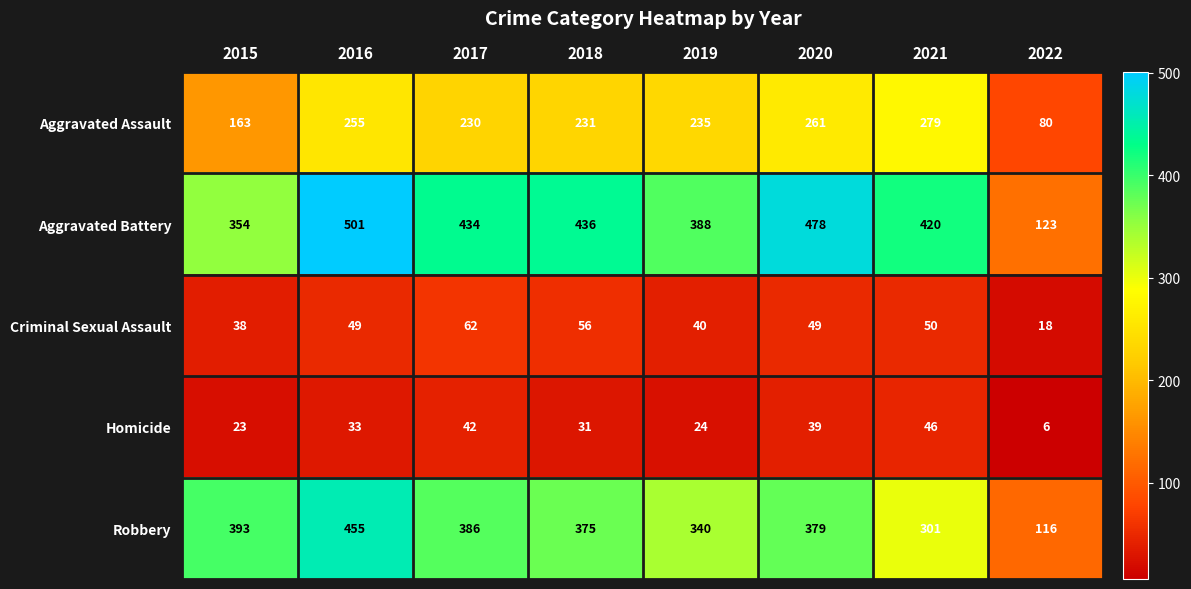

Read the Criminal Sexual Assault value at 2019, to the nearest 10.

40